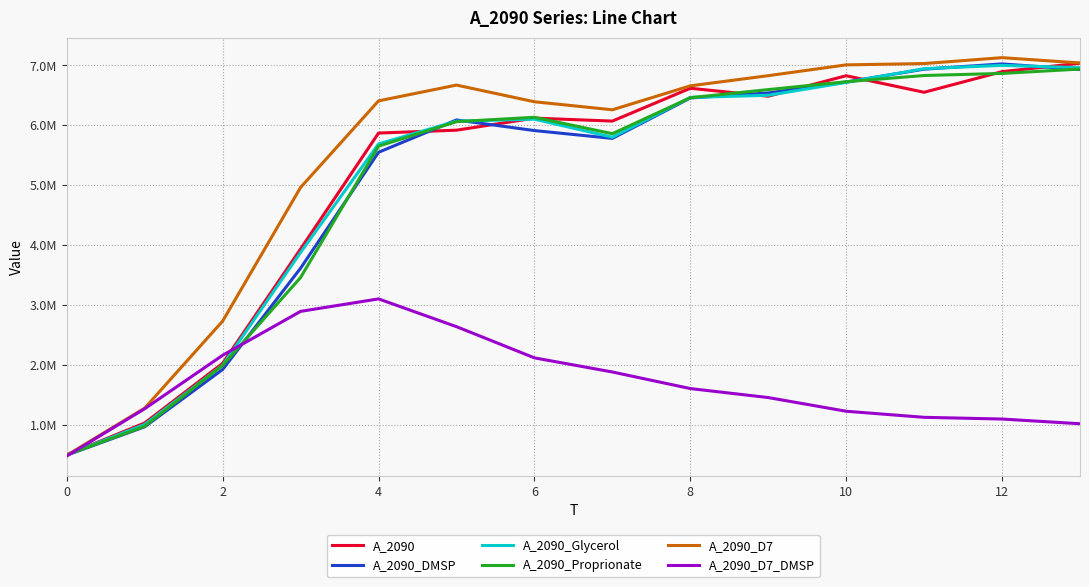

What is the minimum value shown in the chart?

477240.6